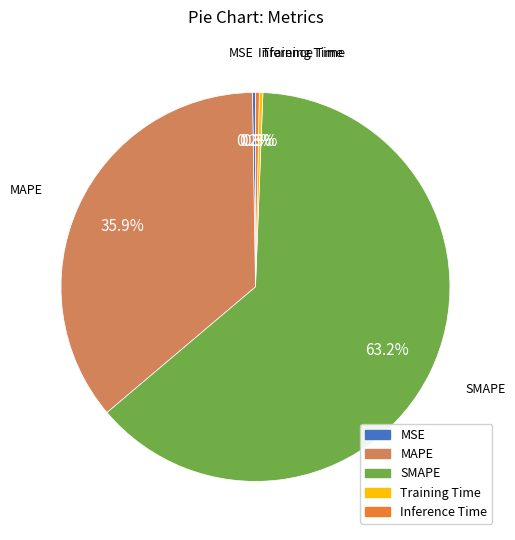

What is the largest slice in the pie chart?

SMAPE